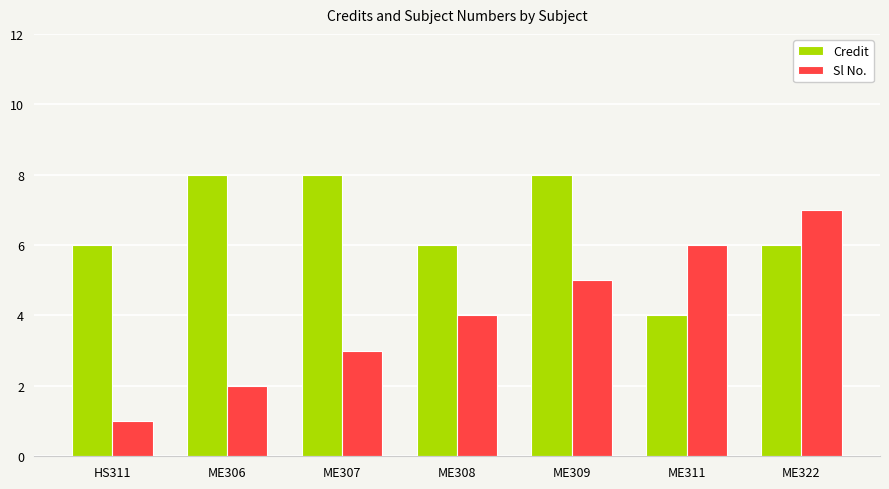

What is the difference between the Credit values at ME306 and HS311?

2